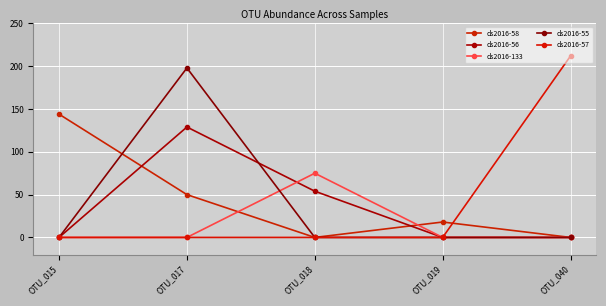

What is the total value across all series at OTU_015?

144